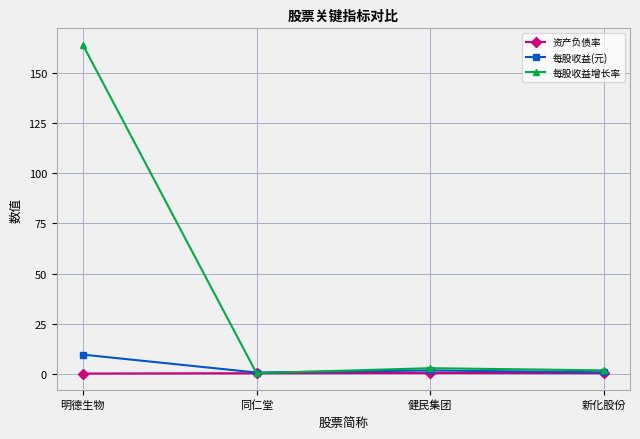

Is the value of 每股收益增长率 at 明德生物 greater than the value of 资产负债率 at 同仁堂?

Yes